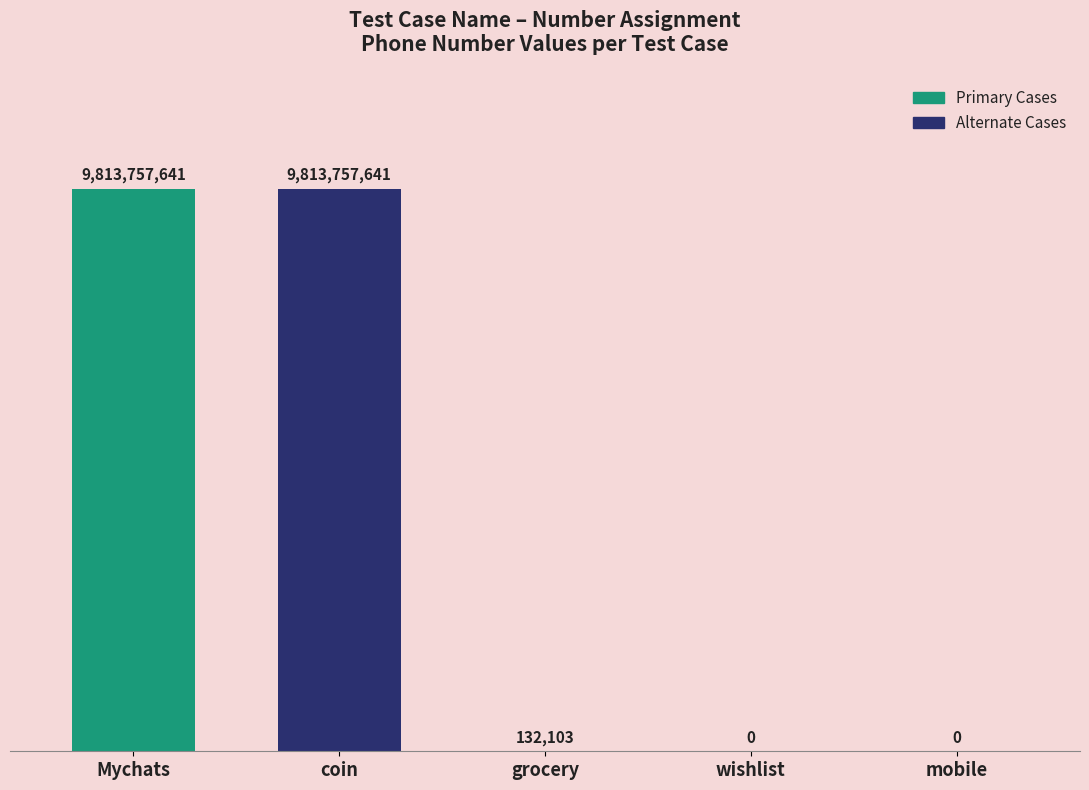

At which category does the chart reach its peak across all series?

Mychats